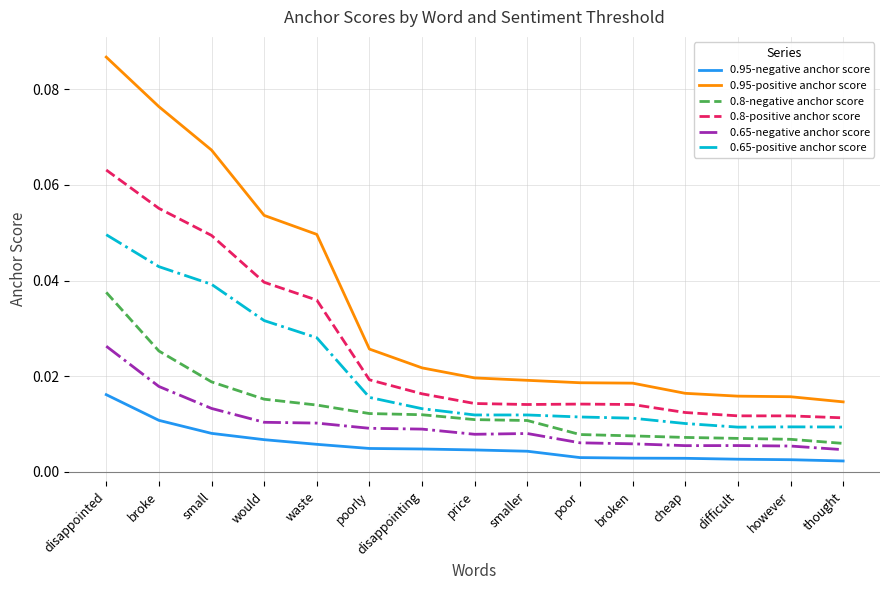

Which series changed the most between broke and broken?

0.95-positive anchor score